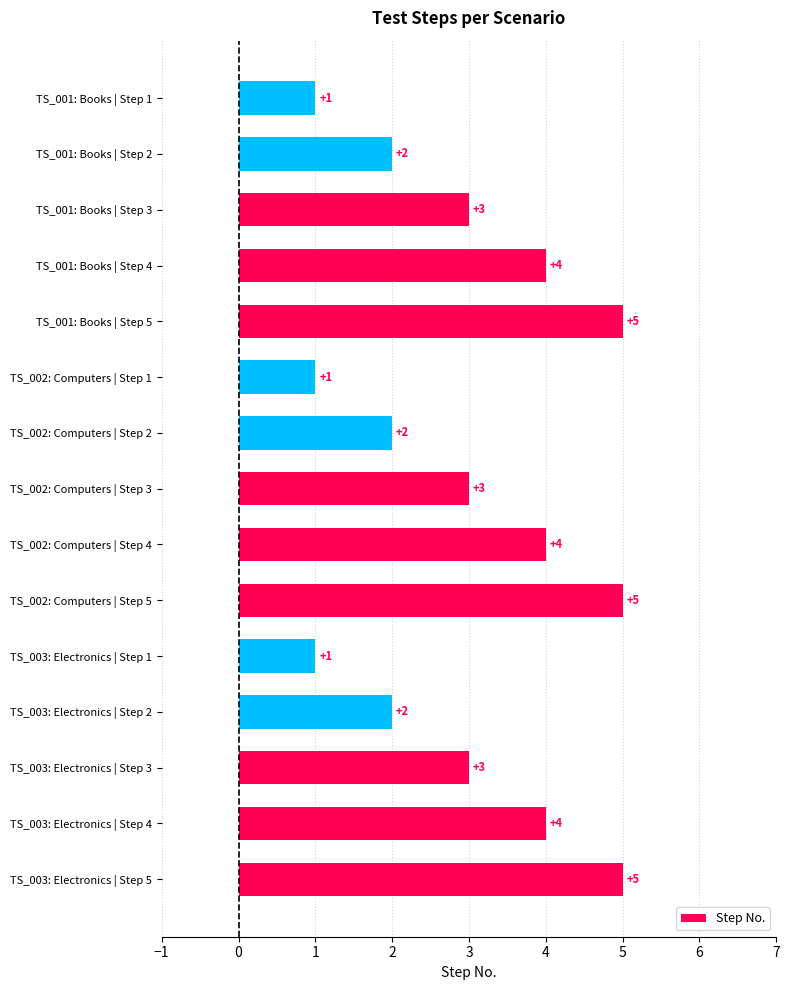

True or false: the data shows 3 at TS_003: Electronics | Step 3.

True